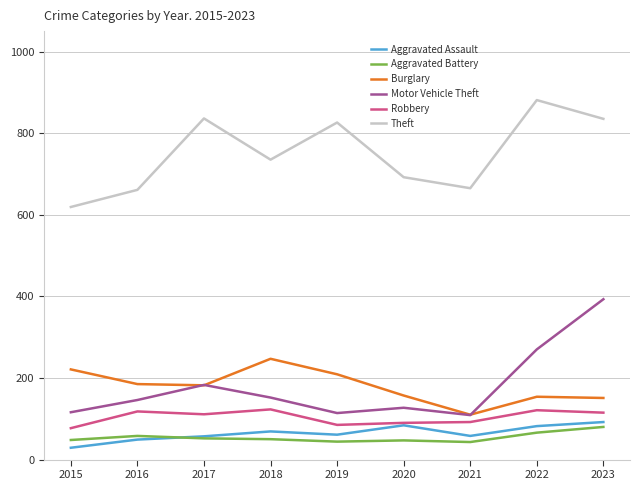

Is the value of Aggravated Assault at 2021 greater than the value of Robbery at 2021?

No